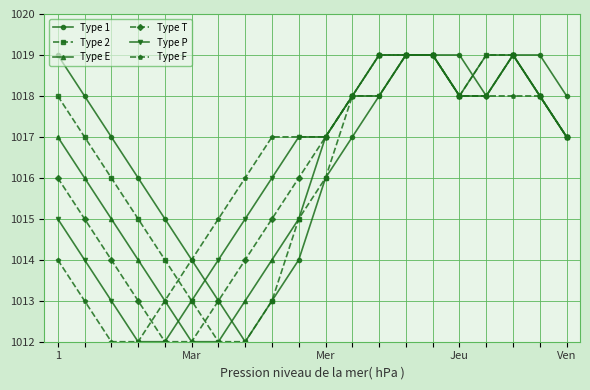

What is the minimum value shown in the chart?

1012